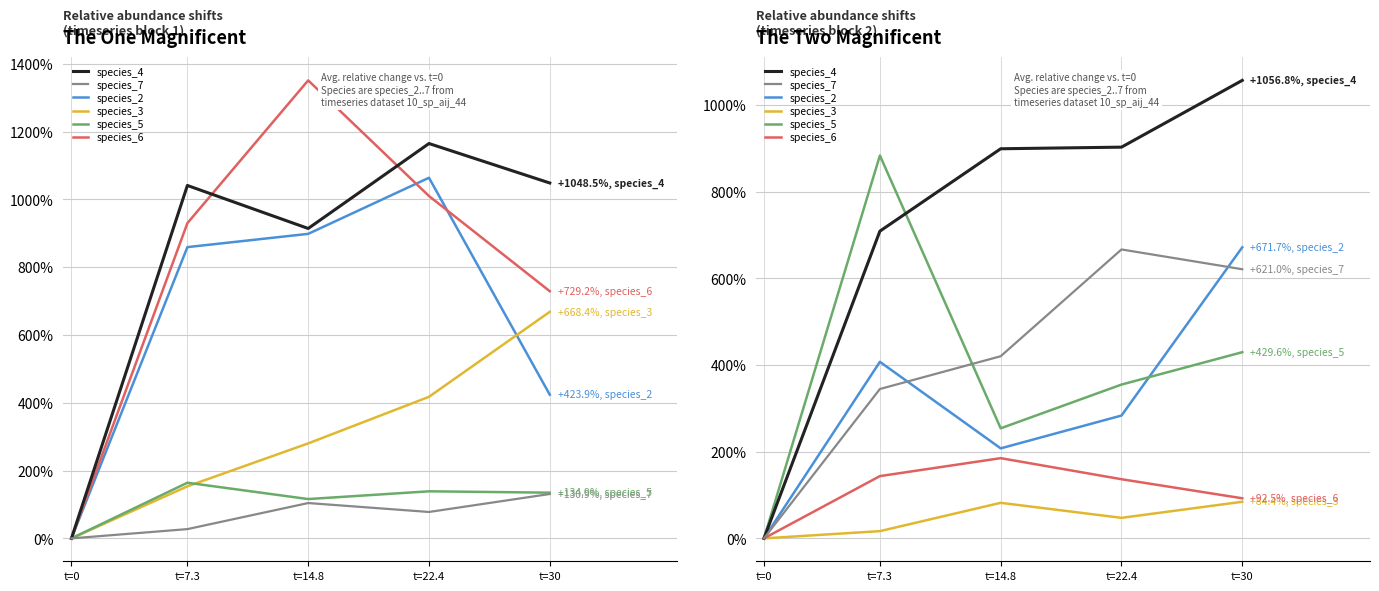

True or false: species_3 and species_5 cross at least once.

False